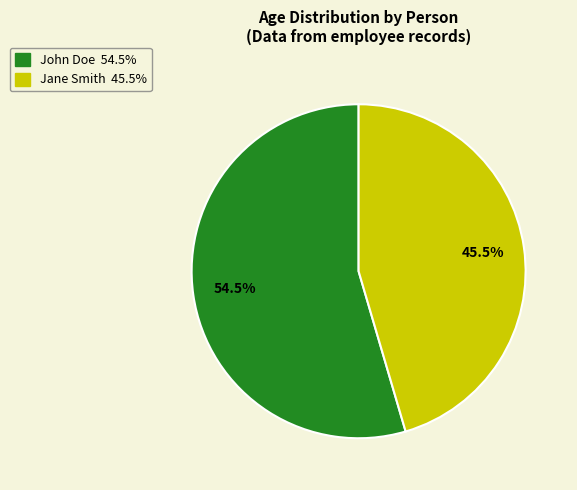

Is there any slice that represents more than half of the pie?

Yes